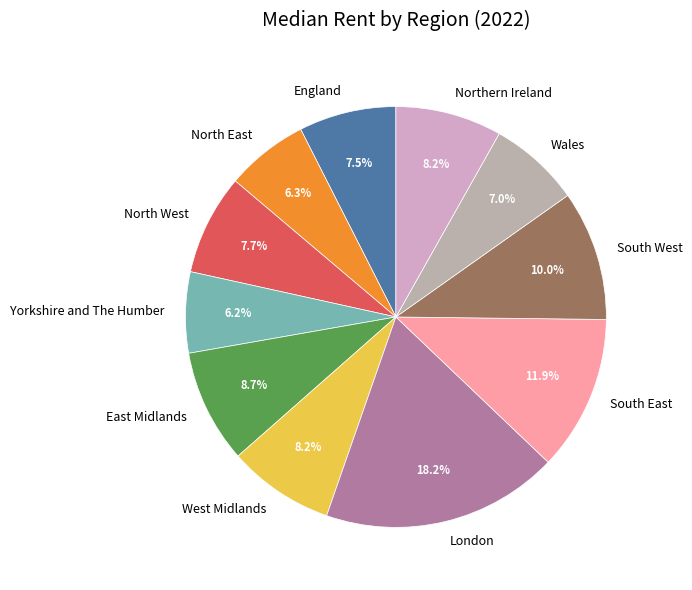

Is it true that Wales is 7% of the pie?

True